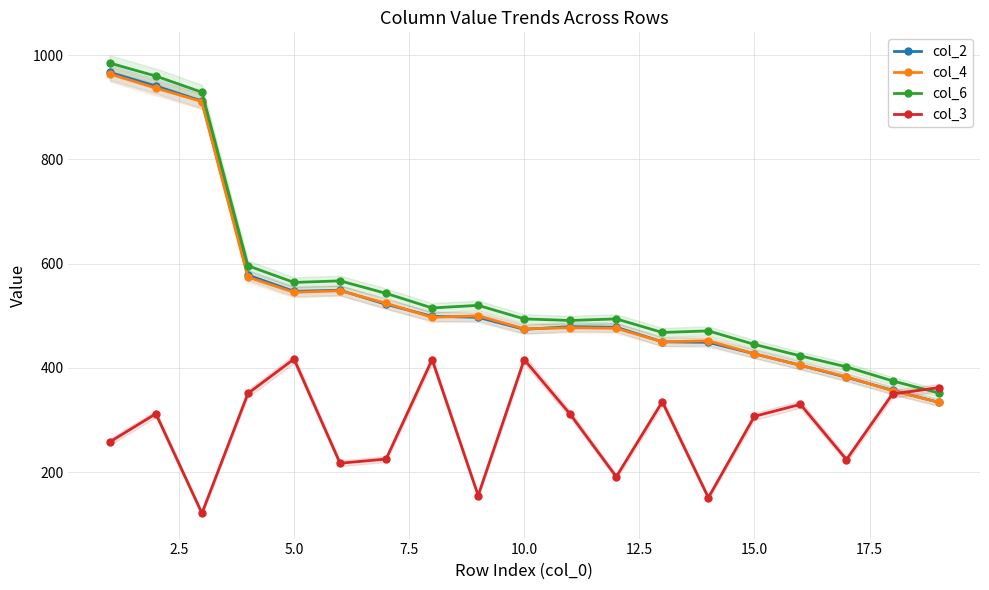

True or false: col_4 has more than 0 interior local peaks.

True